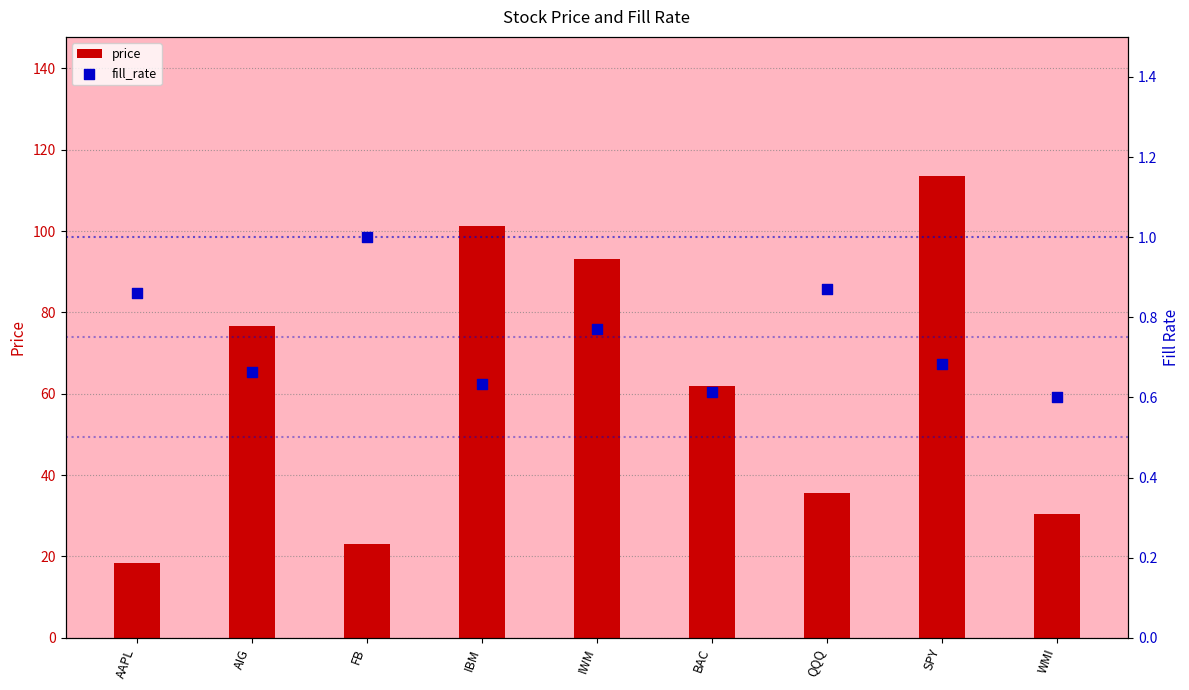

Which series contains the highest Y value?

price